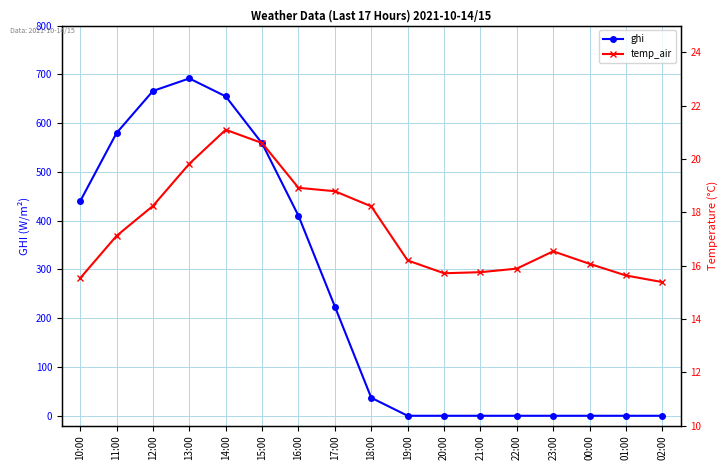

What is the label of the 13th point from the left?

22:00